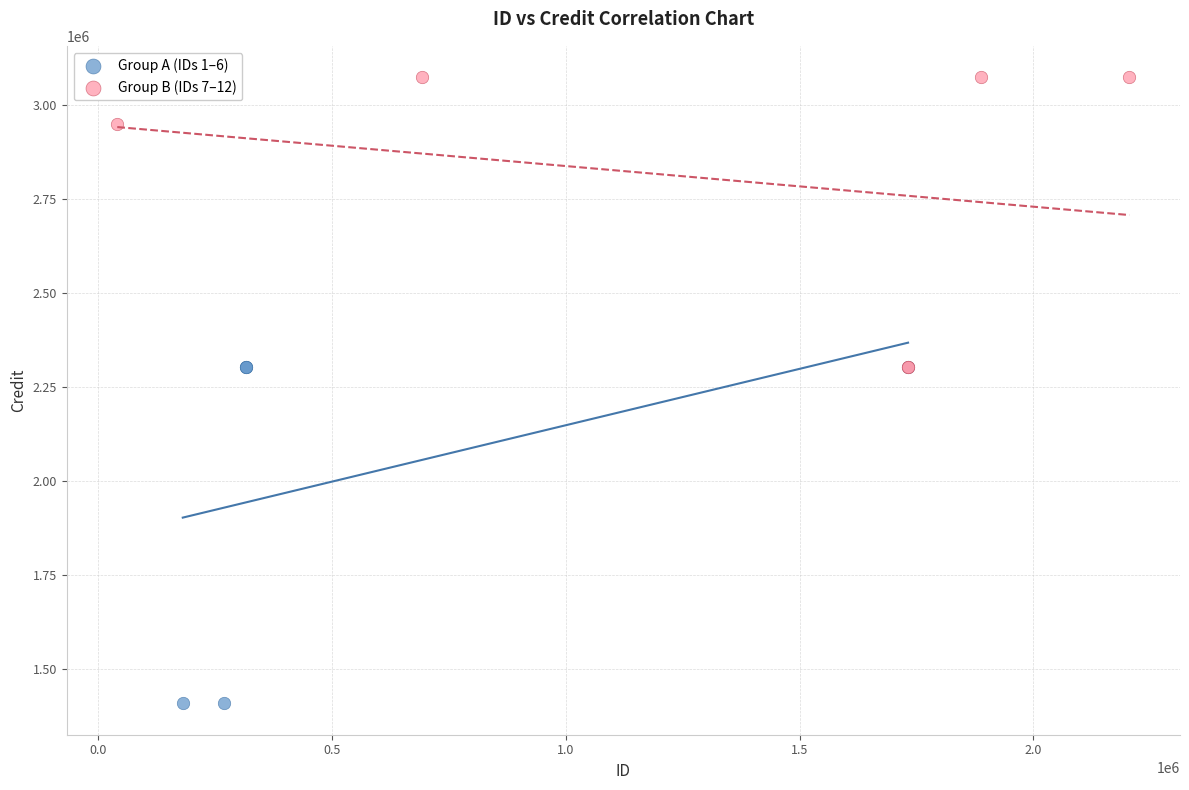

Which series has the largest Y range (max minus min)?

Group A (IDs 1–6)